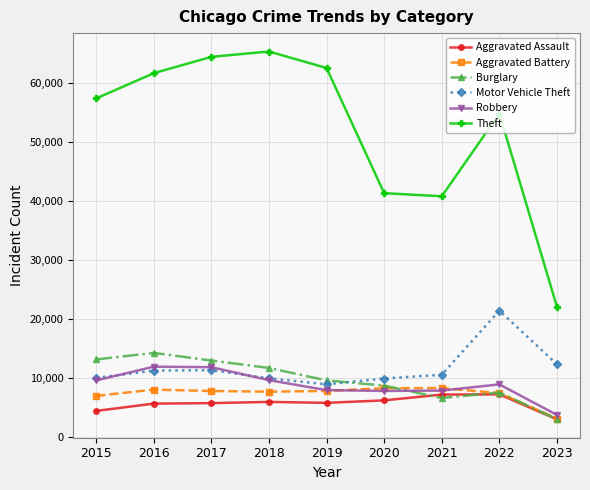

True or false: Motor Vehicle Theft and Aggravated Assault cross at least once.

False